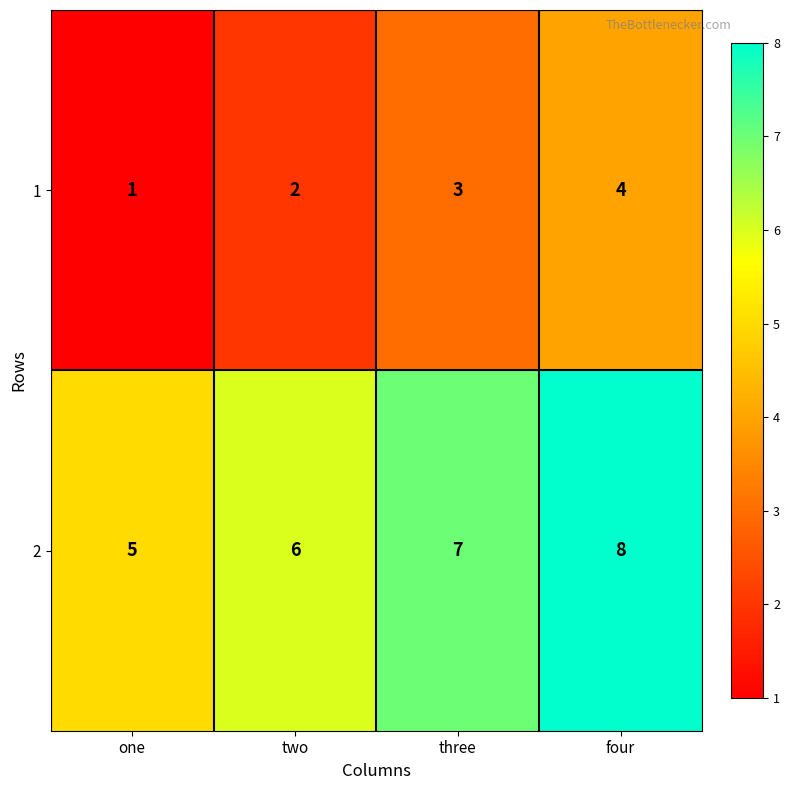

The 1 series shows 2 at one. True or false?

False